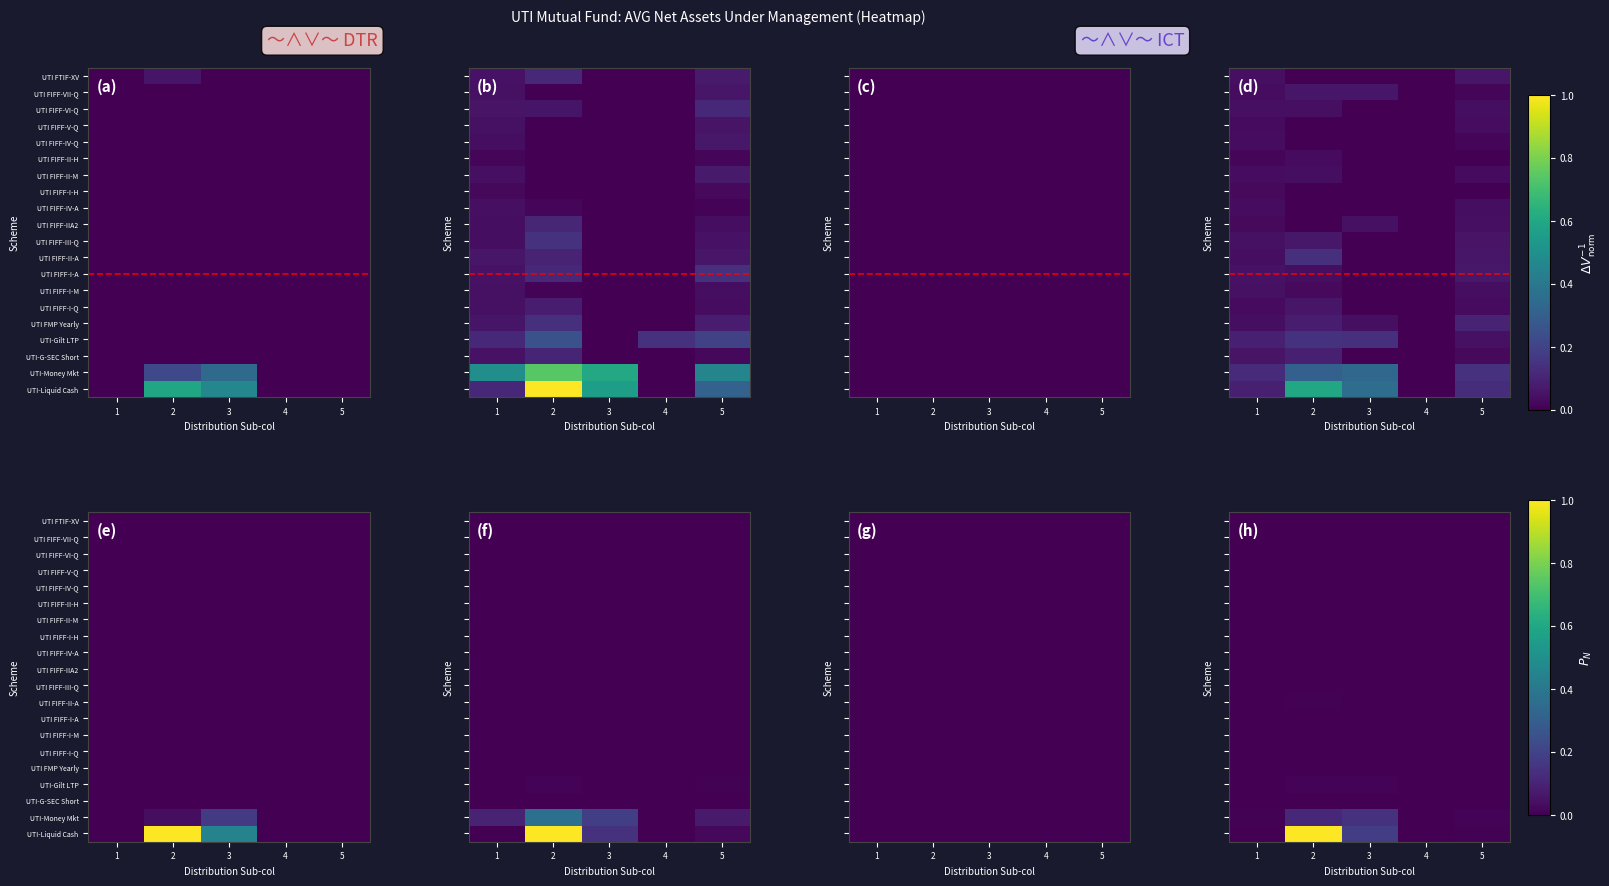

At which label is UTI-Money Mkt closest to 0?

4